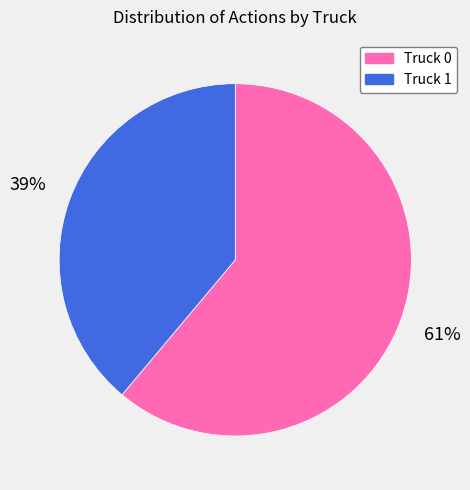

Rank the categories by value from highest to lowest.

Truck 0, Truck 1